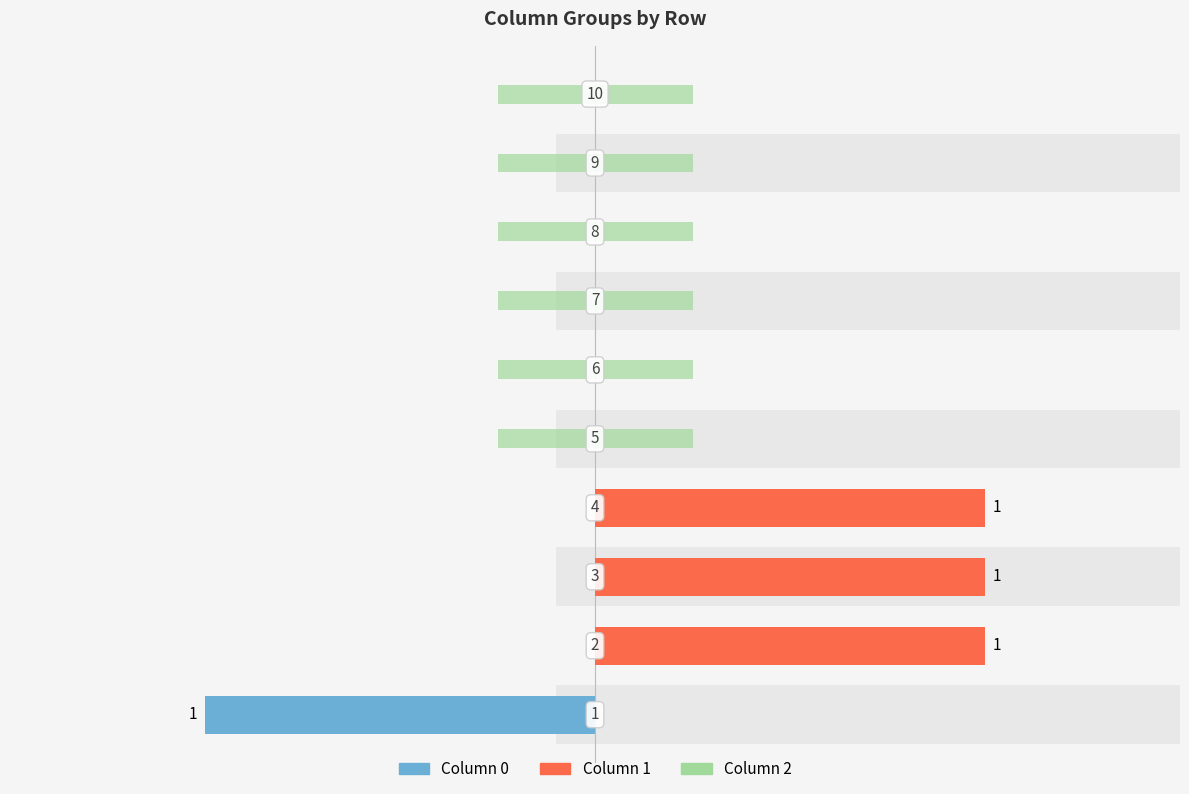

Count the 1 values in the range 0 to 1.

10